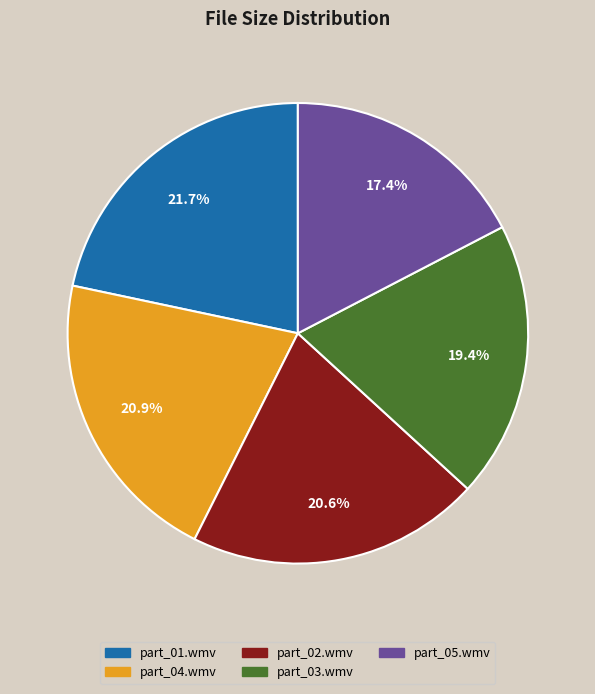

Is there any slice that represents more than half of the pie?

No